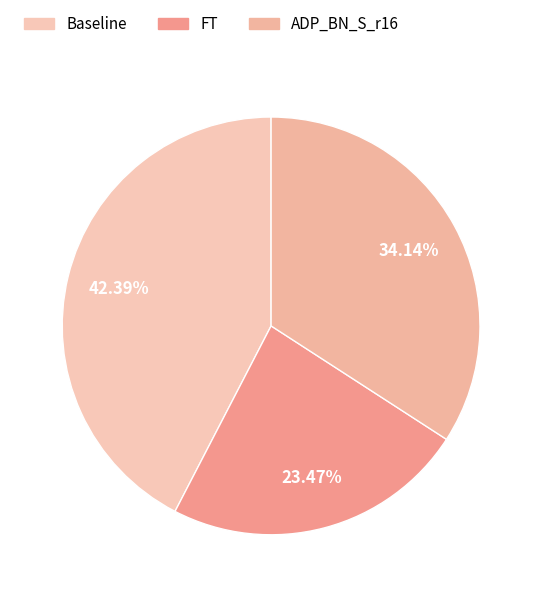

Approximately how many times larger is the value at FT compared to ADP_BN_S_r16?

0.7